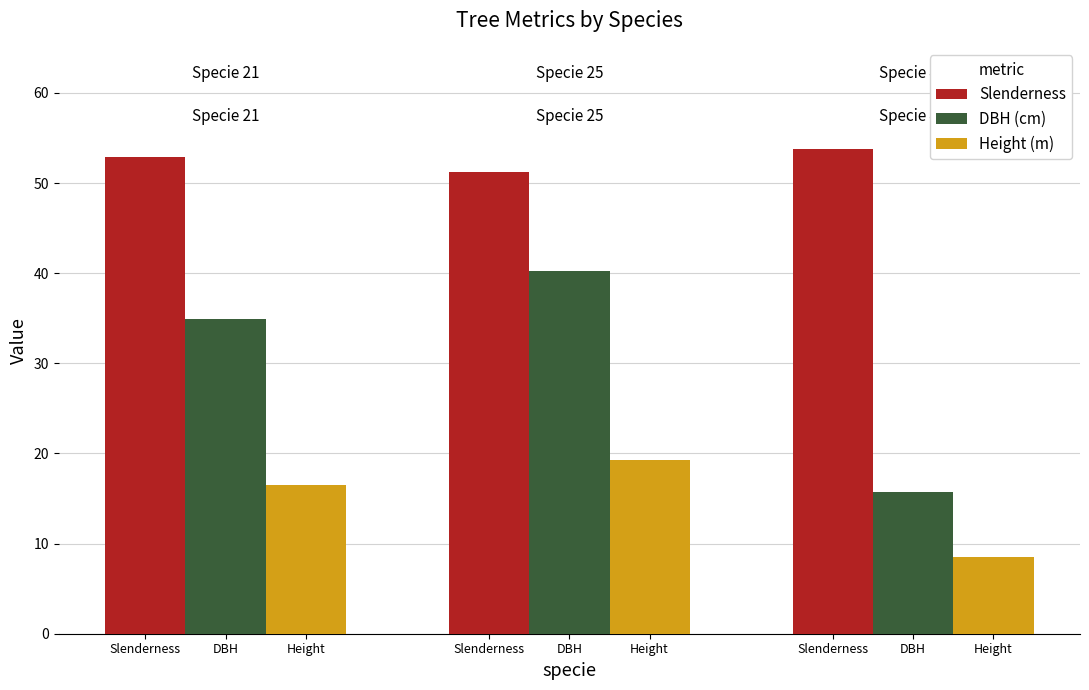

What are all the series names shown in the legend?

Slenderness, DBH (cm), Height (m)